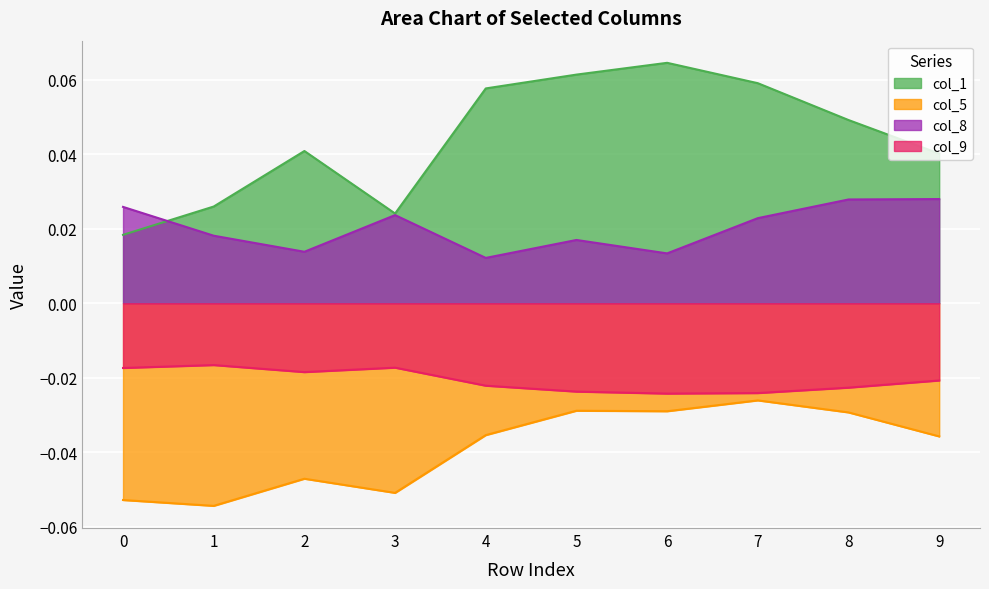

What is the sum of the col_5 values at 0 and 5?

-0.1